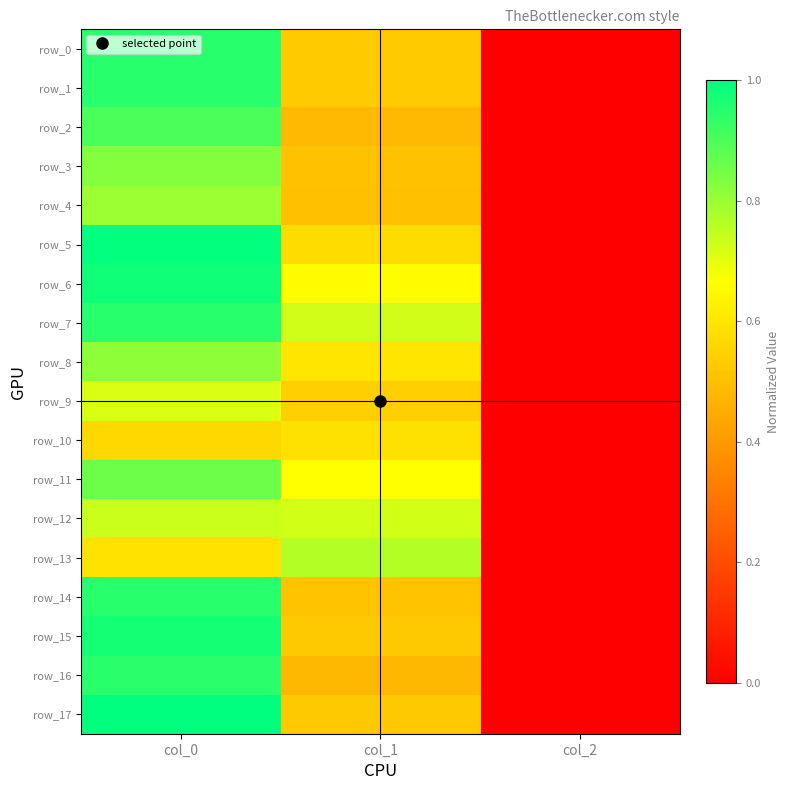

Reading left to right, what are all the values shown in this chart?

row_0: col_0=0.9	col_1=0.5	col_2=0.0
row_1: col_0=0.9	col_1=0.5	col_2=0.0
row_2: col_0=0.9	col_1=0.5	col_2=0.0
row_3: col_0=0.8	col_1=0.5	col_2=0.0
row_4: col_0=0.8	col_1=0.5	col_2=0.0
row_5: col_0=1.0	col_1=0.6	col_2=0.0
row_6: col_0=1.0	col_1=0.7	col_2=0.0
row_7: col_0=0.9	col_1=0.7	col_2=0.0
row_8: col_0=0.8	col_1=0.6	col_2=0.0
row_9: col_0=0.7	col_1=0.5	col_2=0.0
row_10: col_0=0.6	col_1=0.6	col_2=0.0
row_11: col_0=0.9	col_1=0.7	col_2=0.0
row_12: col_0=0.7	col_1=0.7	col_2=0.0
row_13: col_0=0.6	col_1=0.8	col_2=0.0
row_14: col_0=0.9	col_1=0.5	col_2=0.0
row_15: col_0=1.0	col_1=0.5	col_2=0.0
row_16: col_0=0.9	col_1=0.5	col_2=0.0
row_17: col_0=1.0	col_1=0.5	col_2=0.0